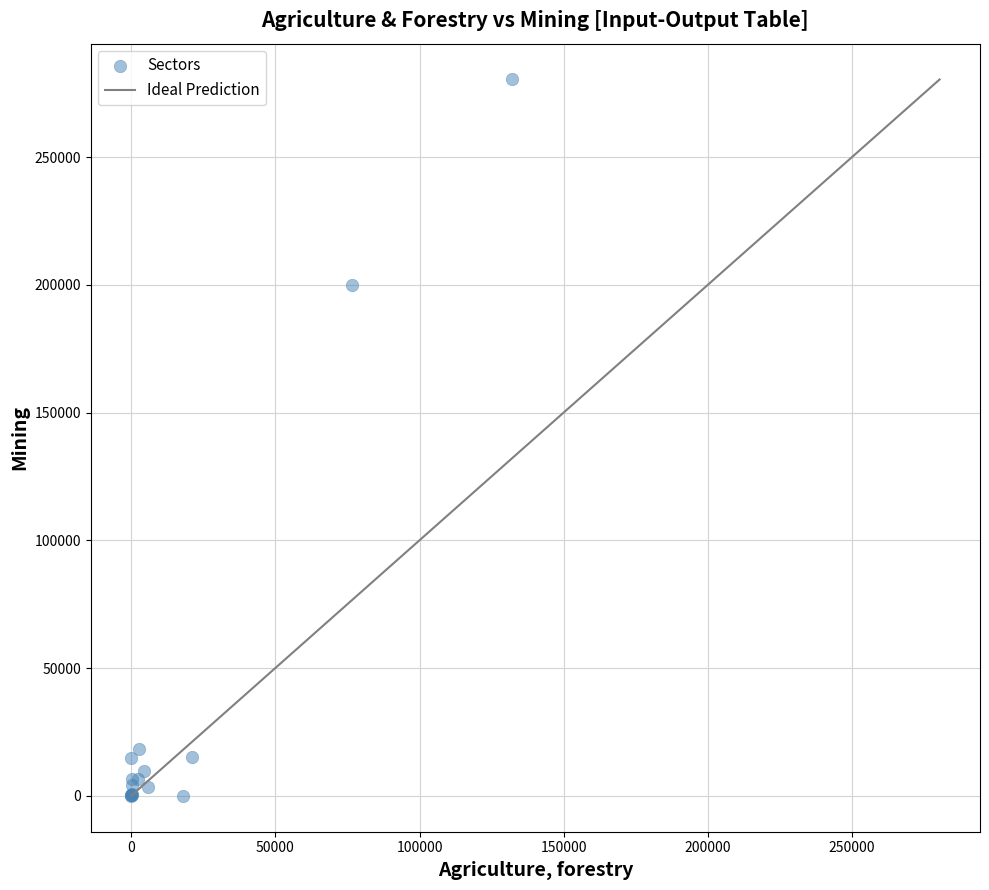

What Y value in the scatter plot is closest to 140182?

200027.7